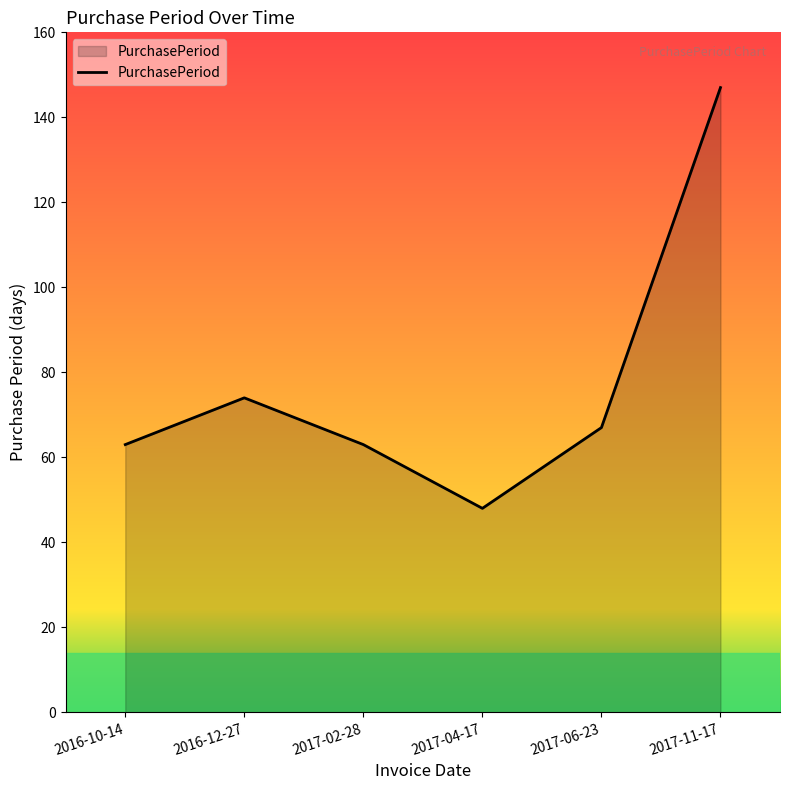

How many lines are shown in the chart?

1